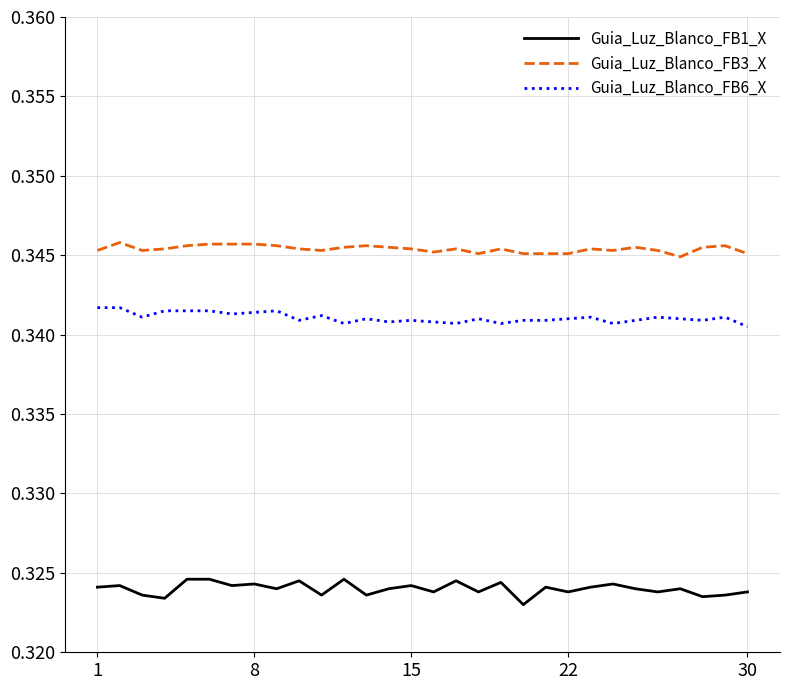

Count the Guia_Luz_Blanco_FB6_X values in the range 0 to 1.

30